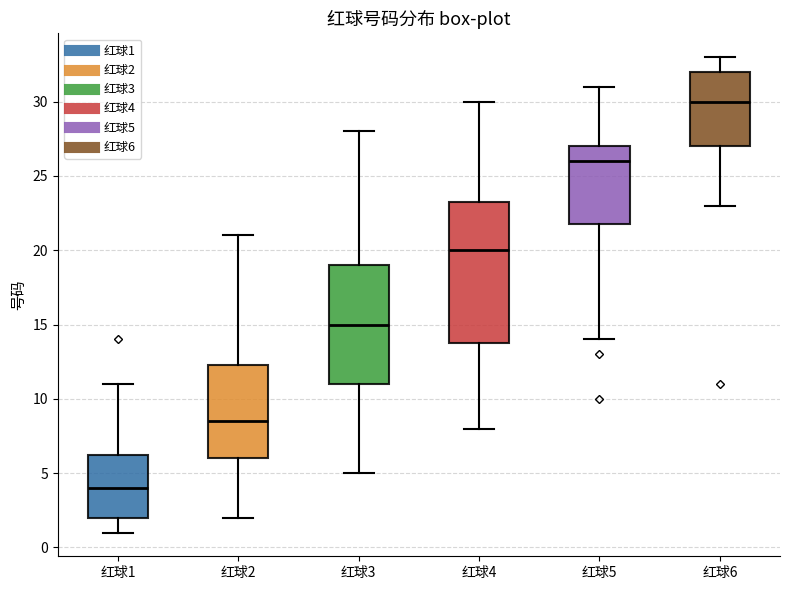

Comparing the boxes themselves (not the whiskers), which one is the tallest?

红球4